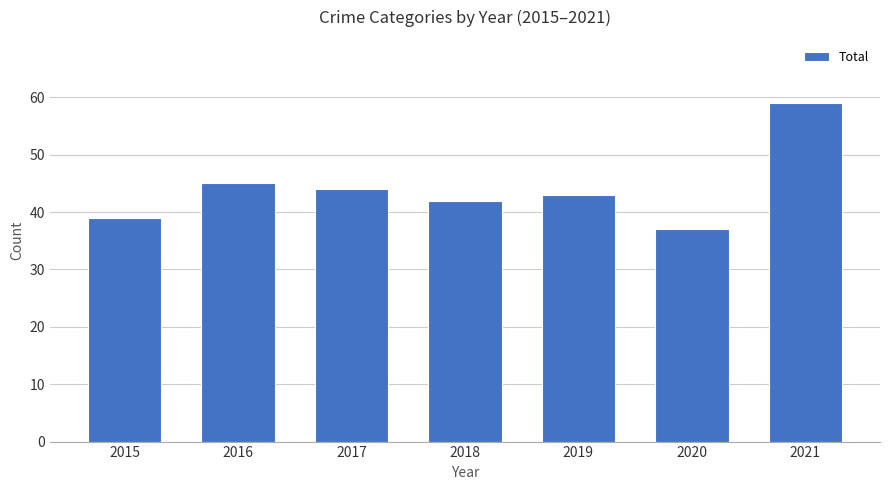

How many series are shown in this chart?

1